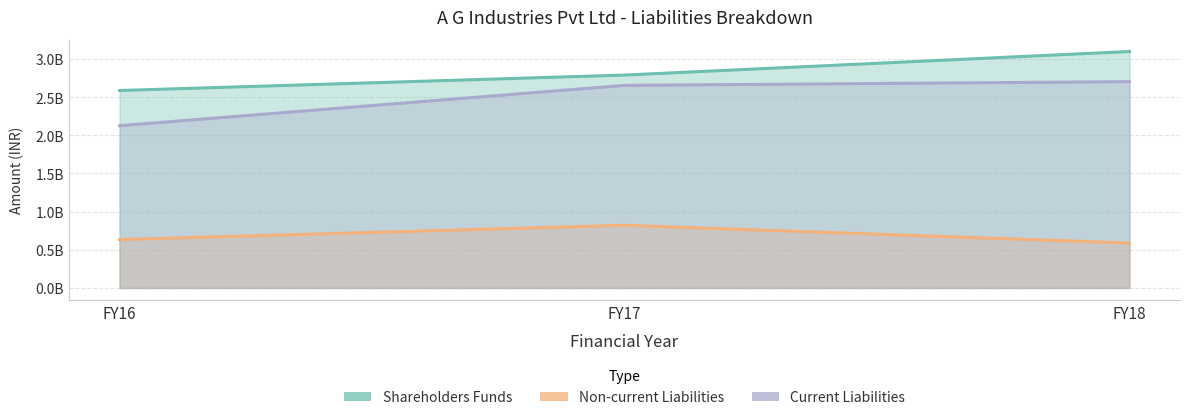

How many lines are shown in the chart?

3